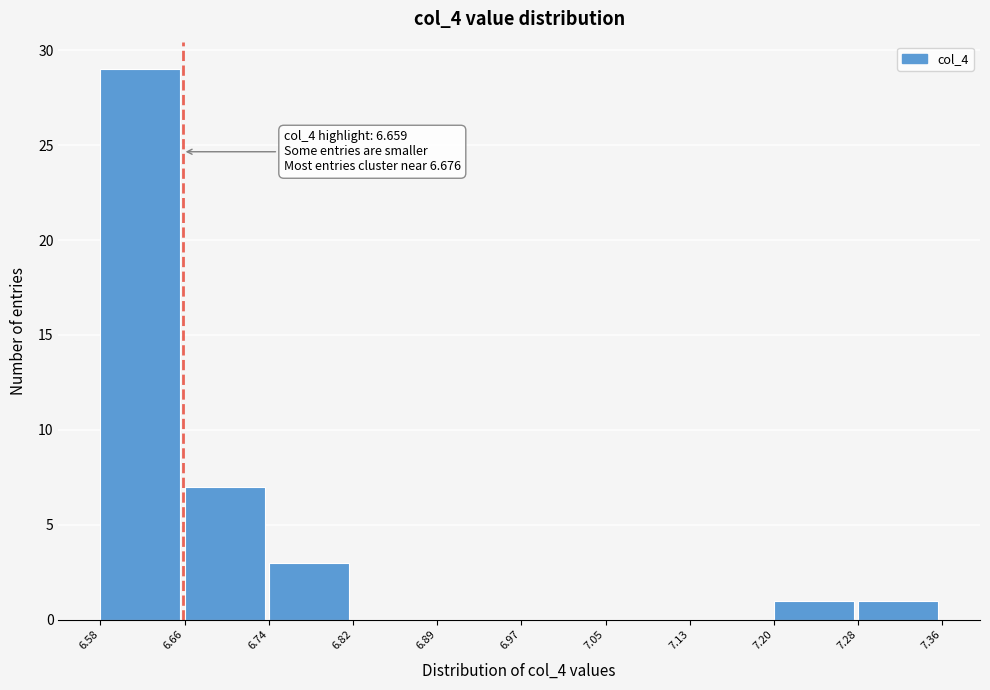

Over which range of the x-axis is the bar tallest?

6.58 to 6.66